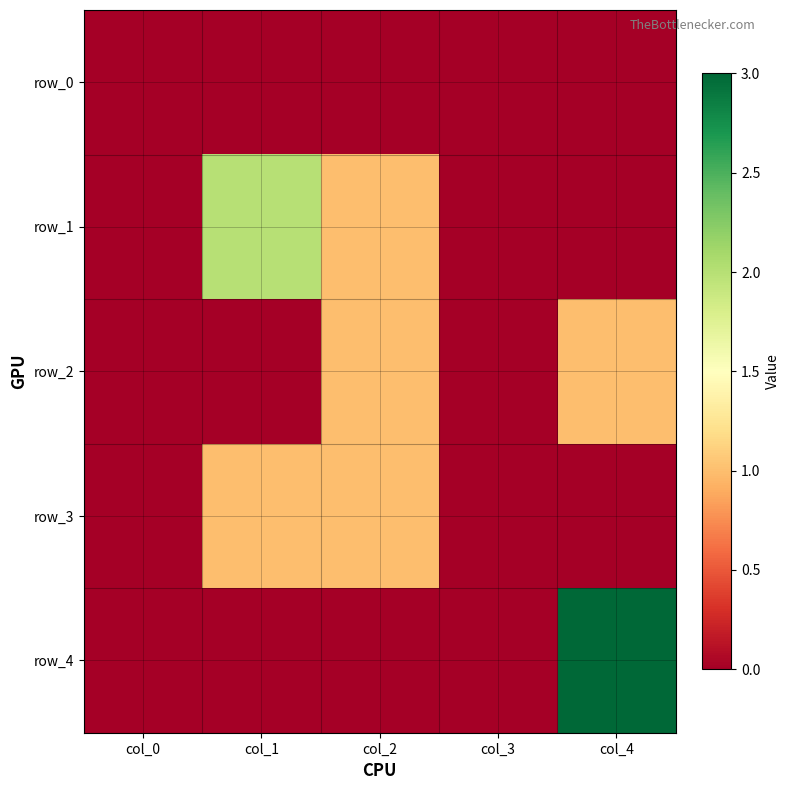

Reading right to left, list all the values displayed in this chart.

row_0: 0	0	0	0	0
row_1: 0	0	1	2	0
row_2: 1	0	1	0	0
row_3: 0	0	1	1	0
row_4: 3	0	0	0	0